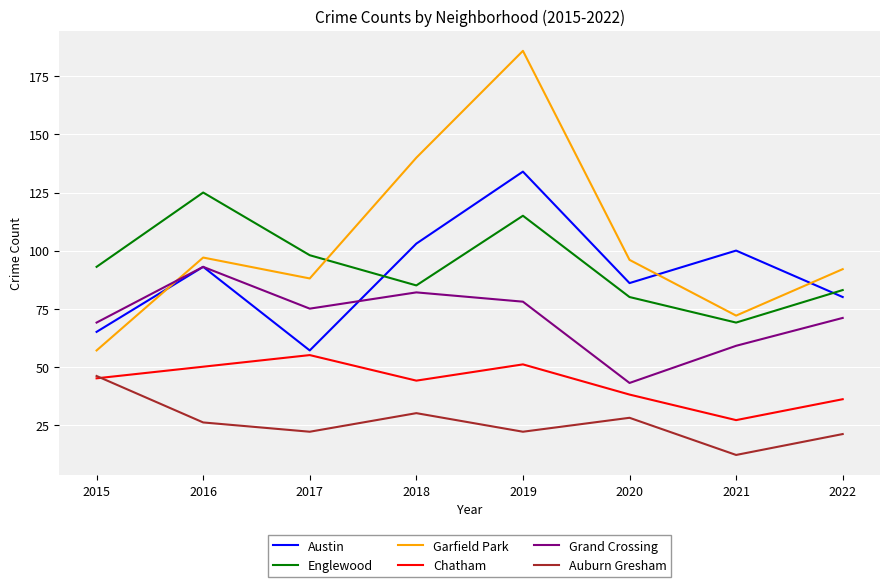

True or false: Grand Crossing has a value of 69 at 2015.

True